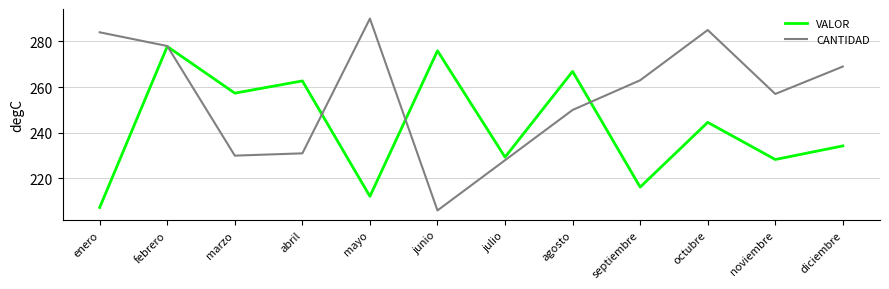

Is this an area chart (filled region under the line)?

No